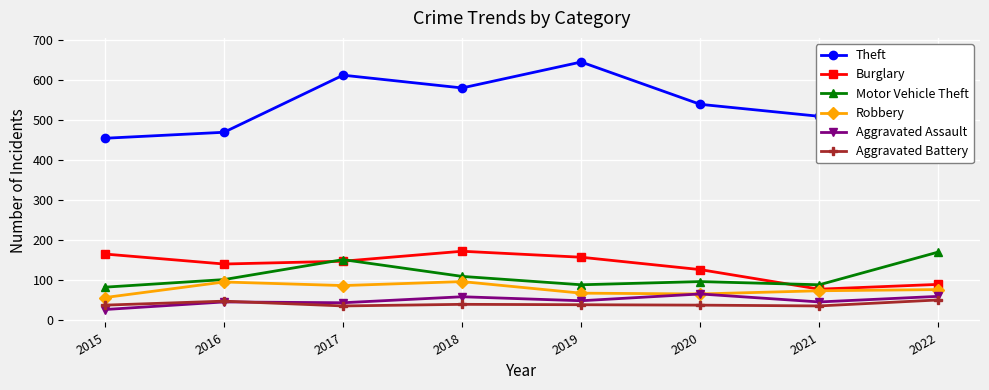

True or false: Motor Vehicle Theft has a value of 186 at 2018.

False